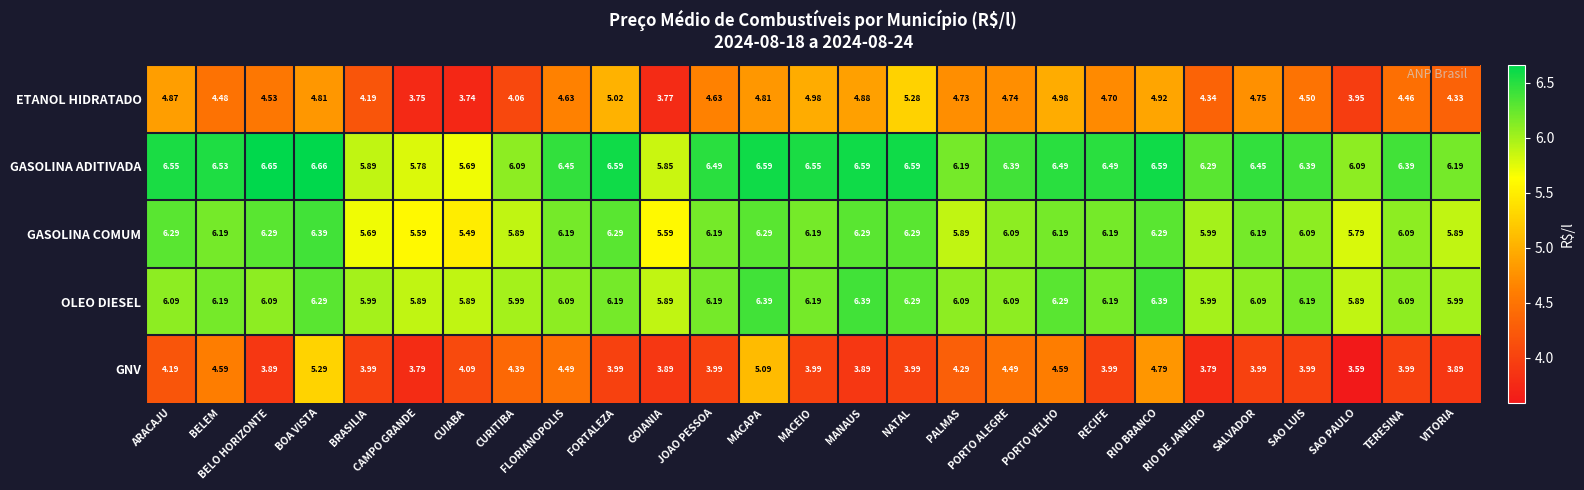

Which series changed the most between MACEIO and PORTO ALEGRE?

GNV